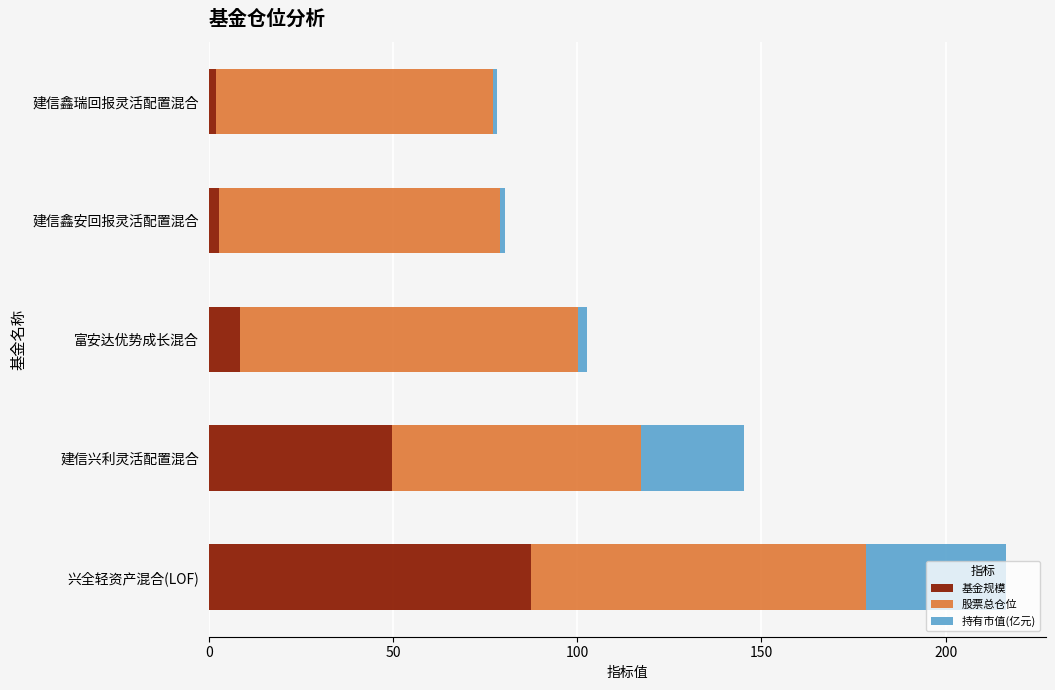

What is the sum of all 基金规模 values?

150.4